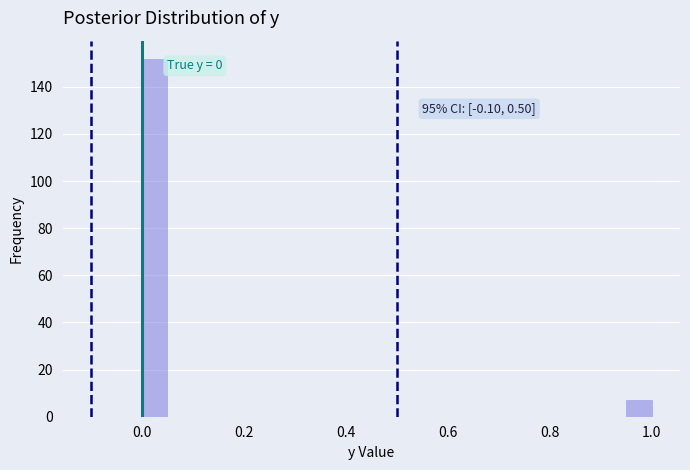

Read against the x-axis, roughly where is the centre of the tallest bar?

0.02